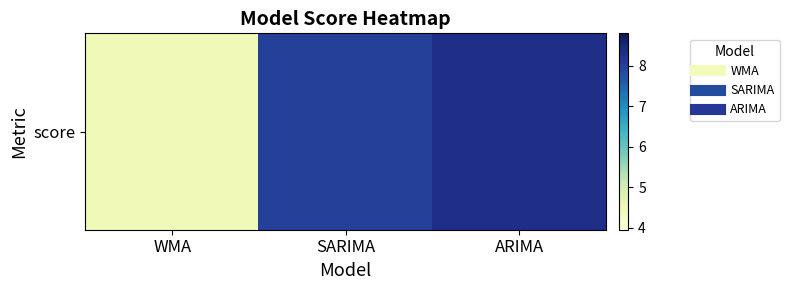

List the labels in order of value, smallest first.

WMA, SARIMA, ARIMA